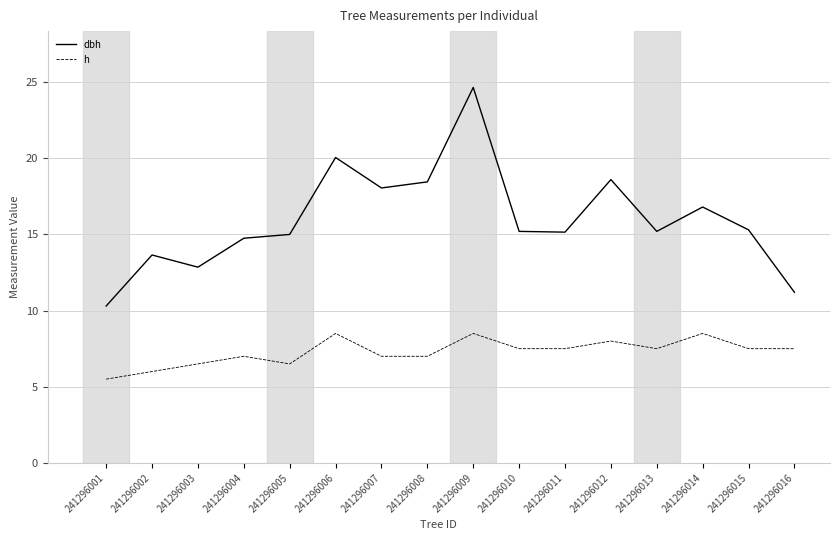

What is the average value of the h series?

7.3